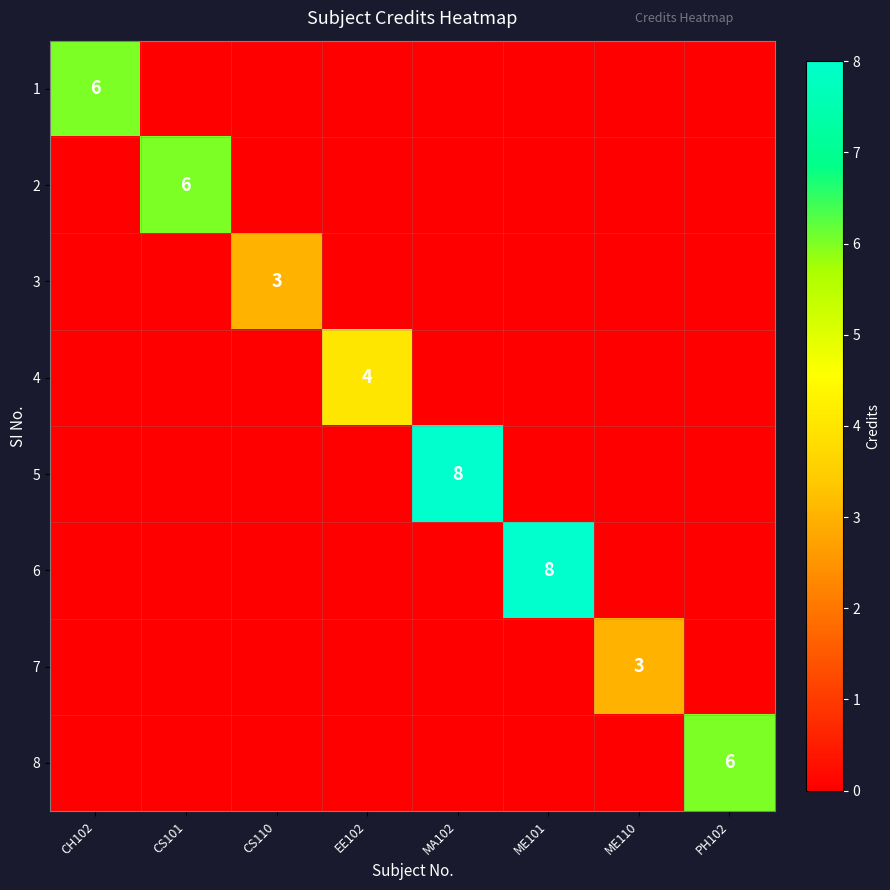

The 1 series shows 4 at CH102. True or false?

False